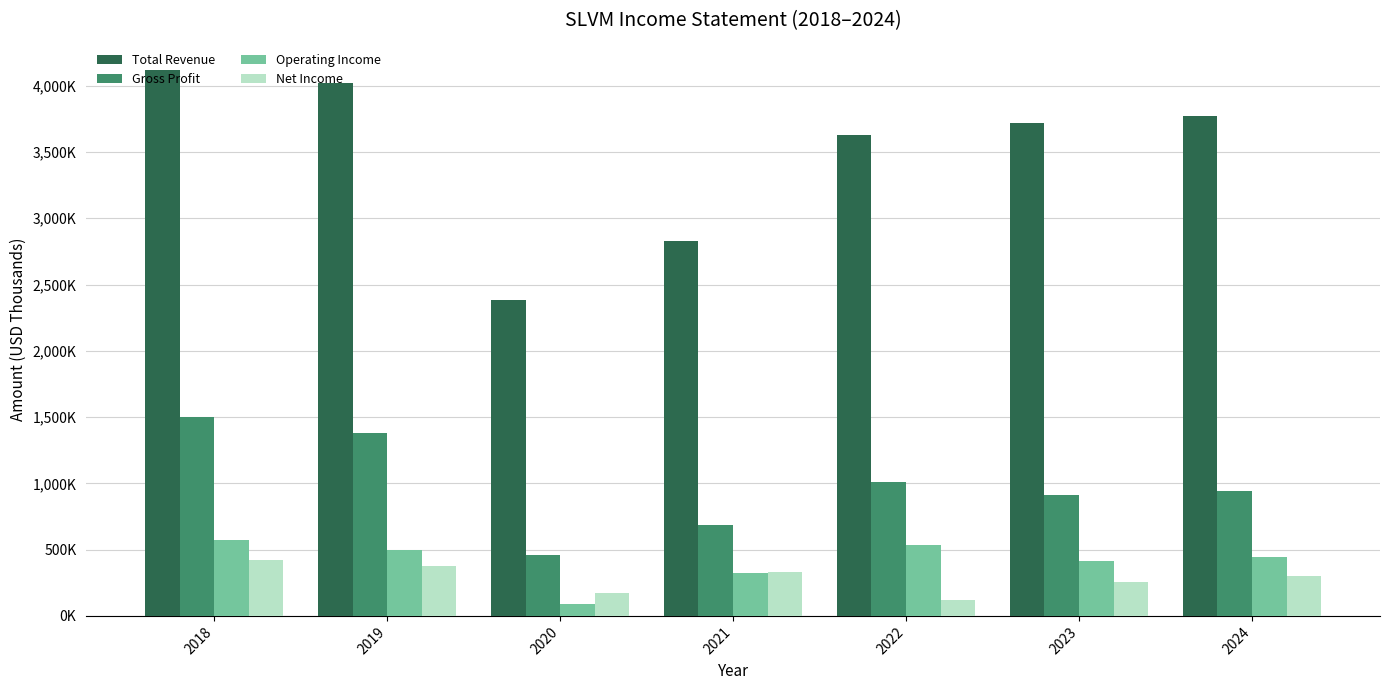

What is the difference between the maximum and second lowest values in the Gross Profit series?

814000